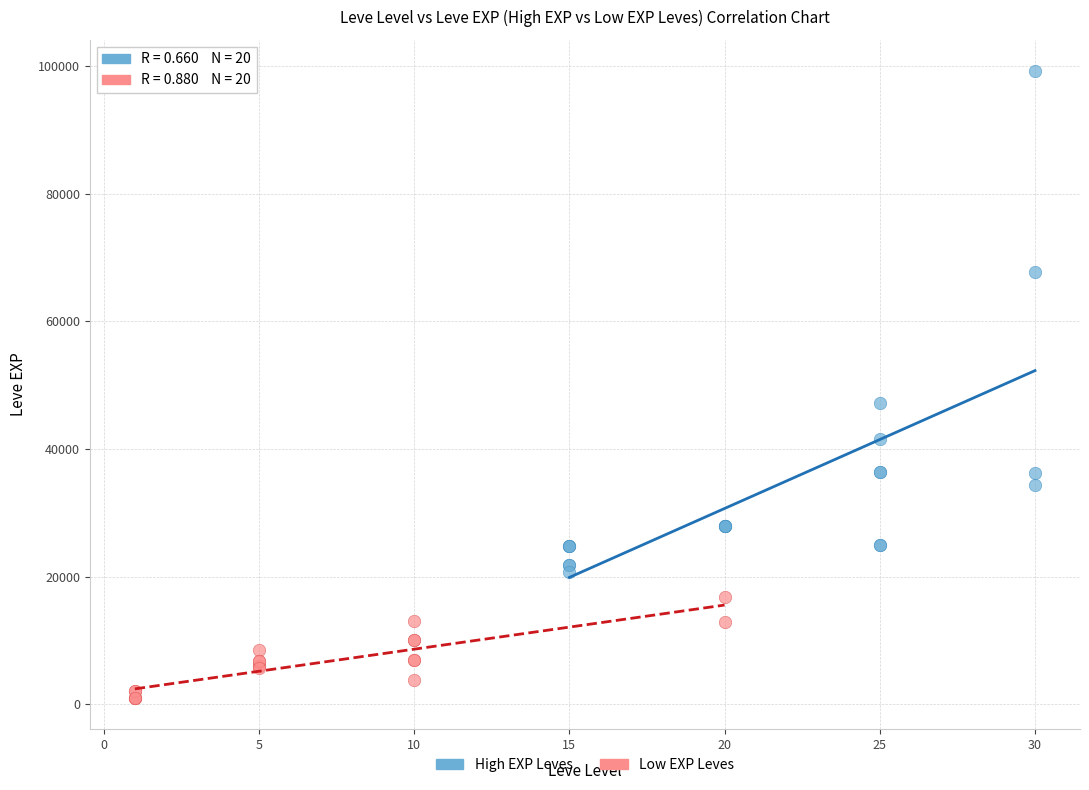

Which series reaches the minimum Y coordinate?

Low EXP Leves